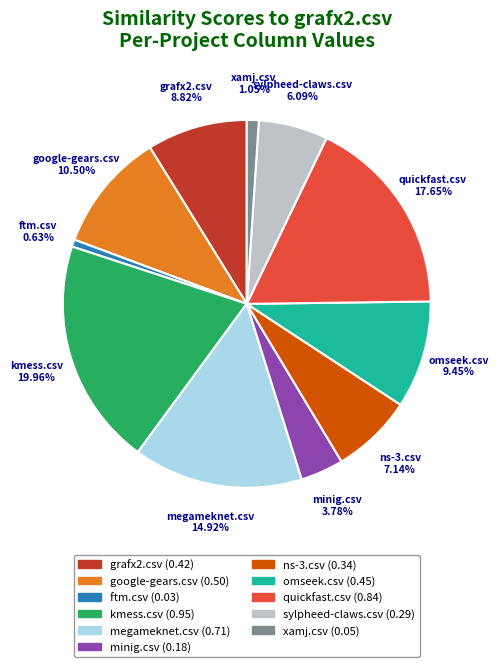

Which has a higher value, quickfast.csv or google-gears.csv?

quickfast.csv